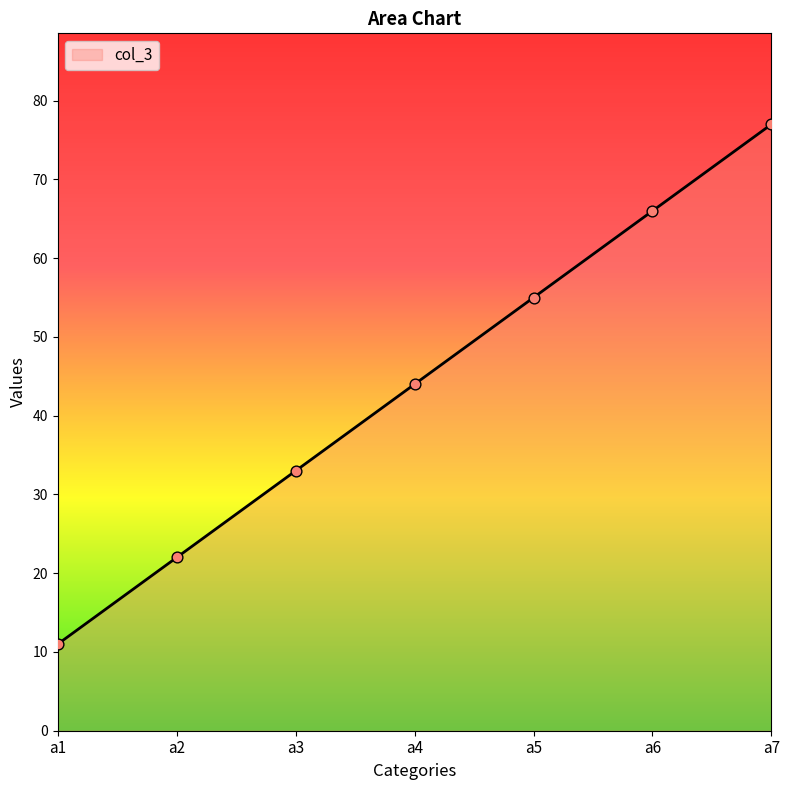

What is the change in value from a1 to a6?

+55